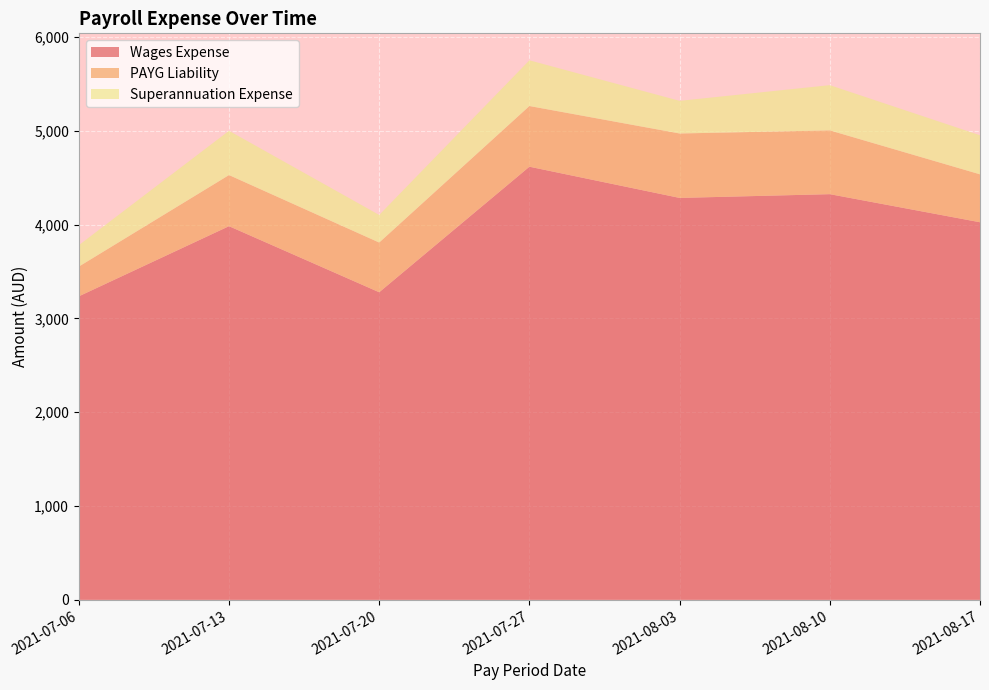

Reading left to right, extract all data points from this chart.

Wages Expense: 2021-07-06=3235.7	2021-07-13=3983.5	2021-07-20=3279.1	2021-07-27=4617.6	2021-08-03=4284.8	2021-08-10=4324.9	2021-08-17=4025.4
PAYG Liability: 2021-07-06=317.0	2021-07-13=545.0	2021-07-20=530.0	2021-07-27=647.0	2021-08-03=687.0	2021-08-10=680.0	2021-08-17=511.0
Superannuation Expense: 2021-07-06=228.2	2021-07-13=472.0	2021-07-20=294.2	2021-07-27=487.3	2021-08-03=347.9	2021-08-10=482.1	2021-08-17=416.4